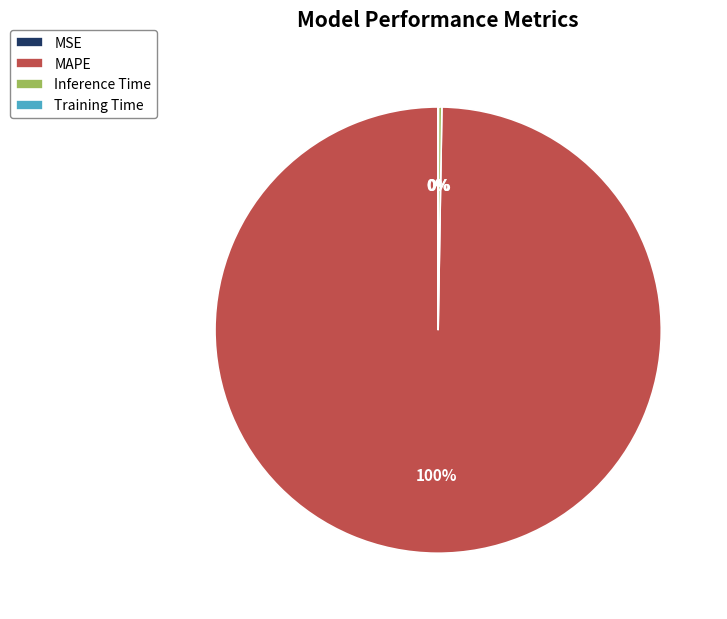

Which slice is the largest?

MAPE